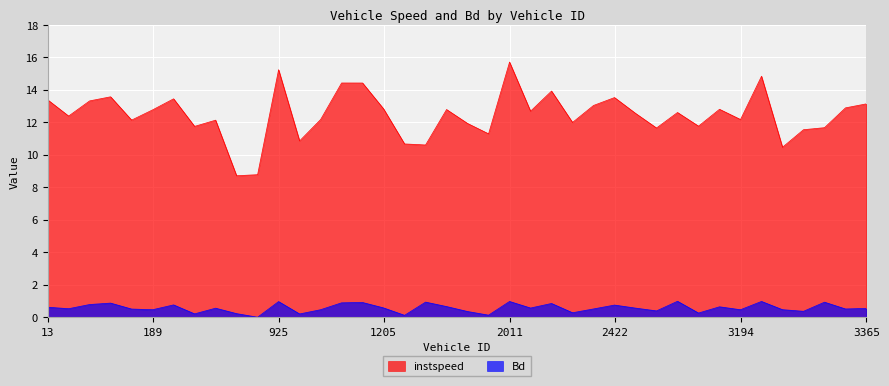

At which category does instspeed reach its first local valley?

16